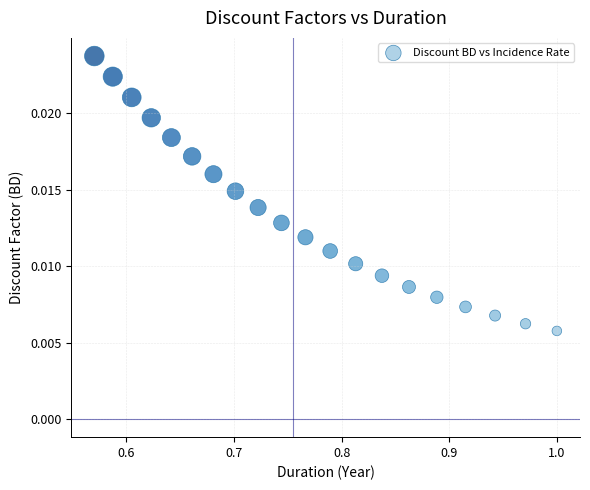

What is the range of X values (max minus min)?

0.4